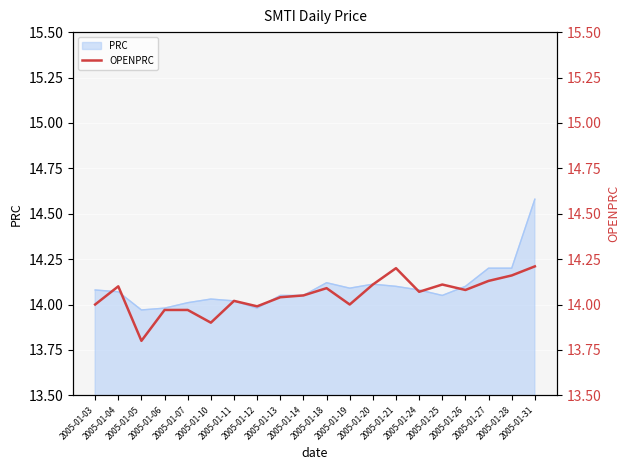

Where is the data nearest to the value 14?

2005-01-03